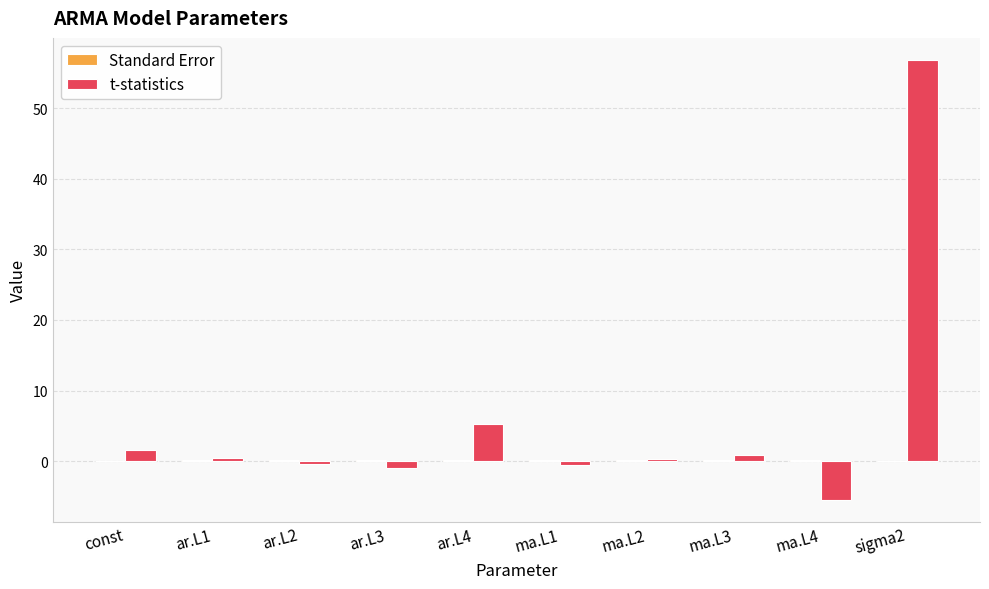

Between ma.L2 and sigma2, which series saw the biggest shift?

t-statistics